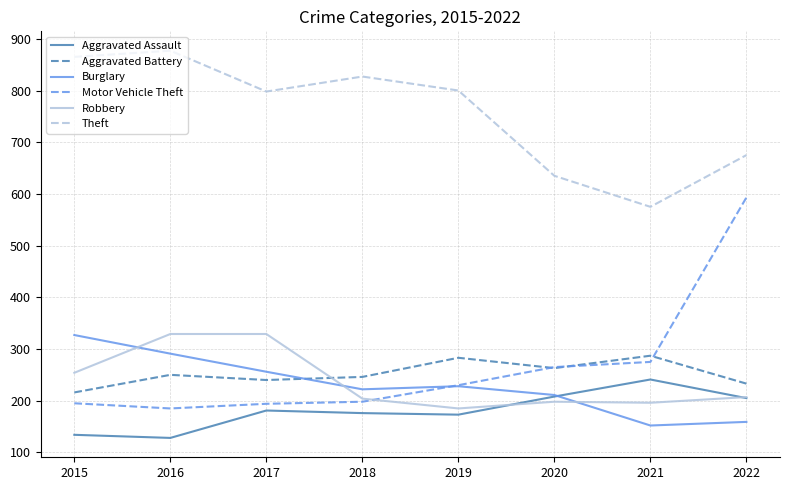

What is the minimum value for Theft?

575